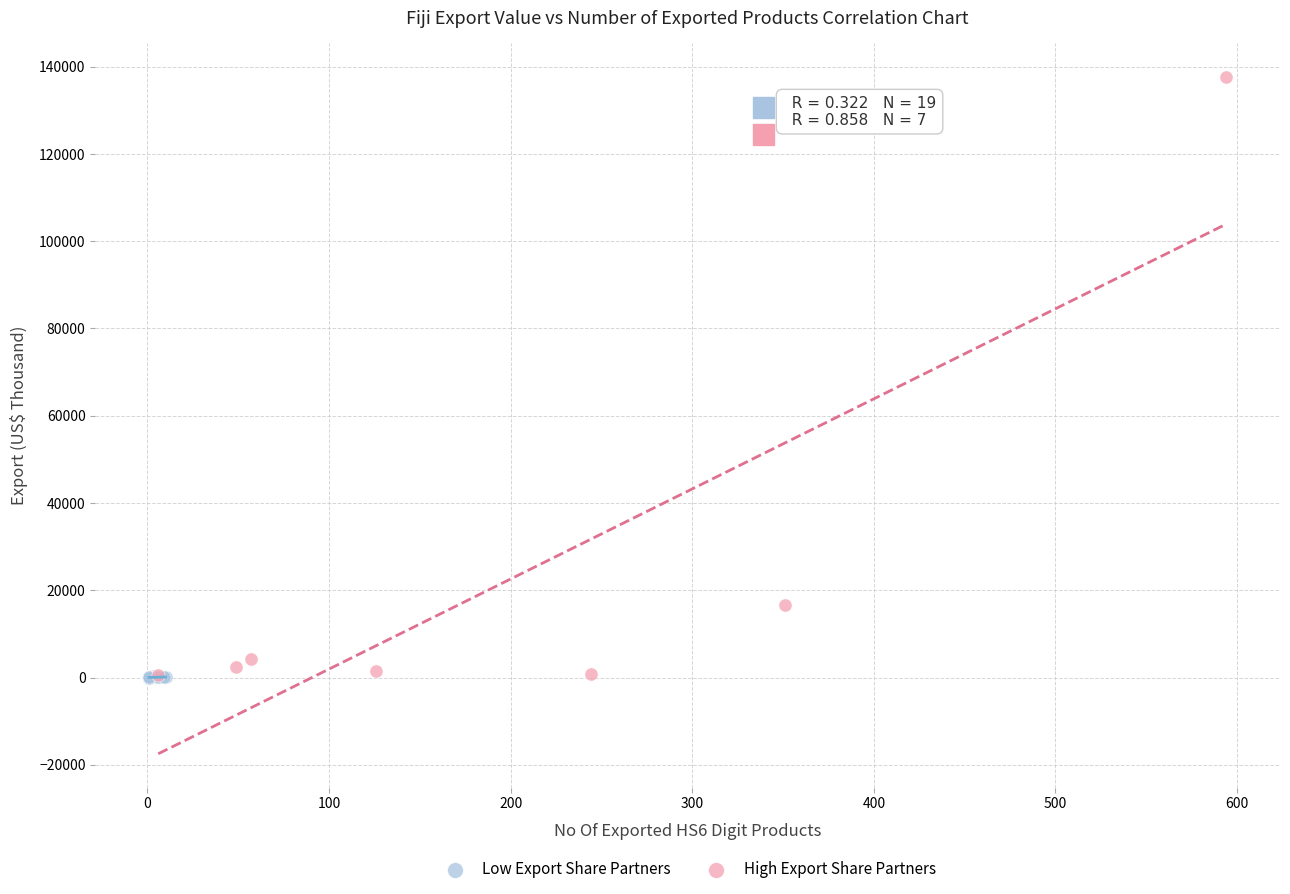

Which series contains the highest Y value?

High Export Share Partners